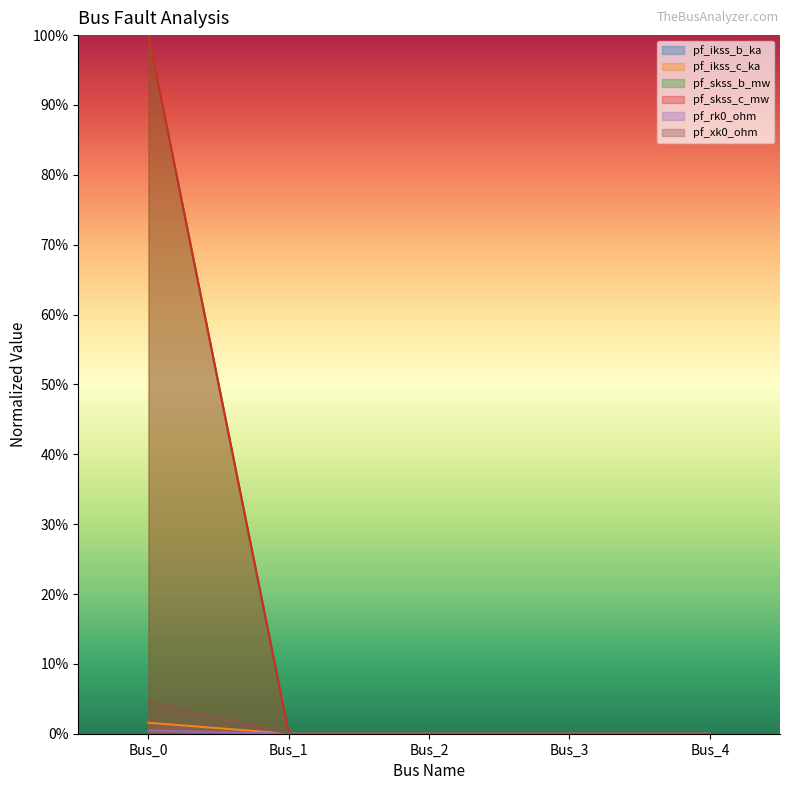

How many data points in pf_rk0_ohm are above 0?

1